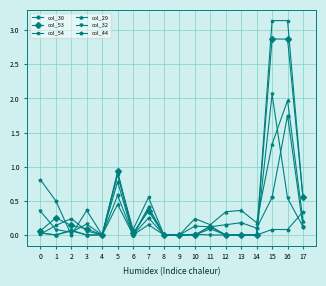

Is it true that col_32 equals 0.0 at 8?

True